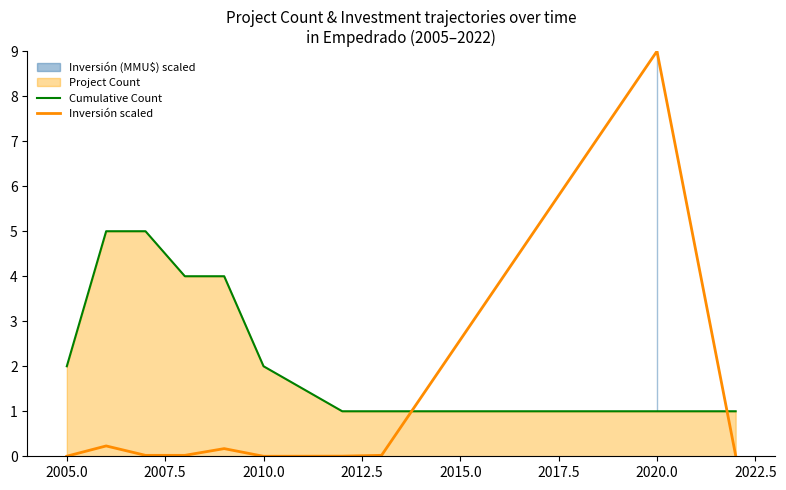

Which series has the largest total across all categories?

Cumulative Count